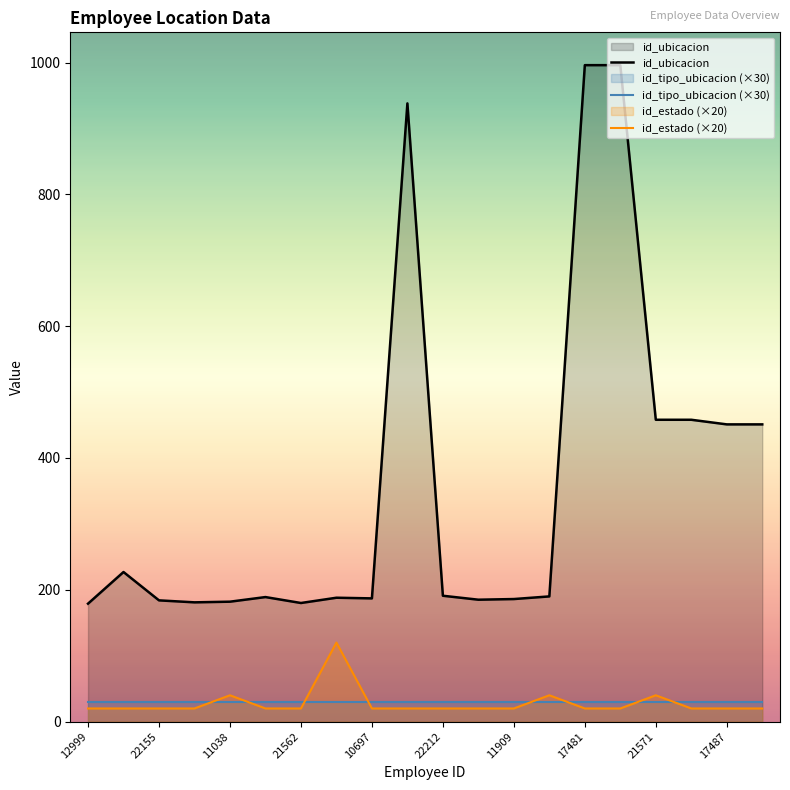

True or false: id_estado (×20) and id_ubicacion intersect in this chart.

False